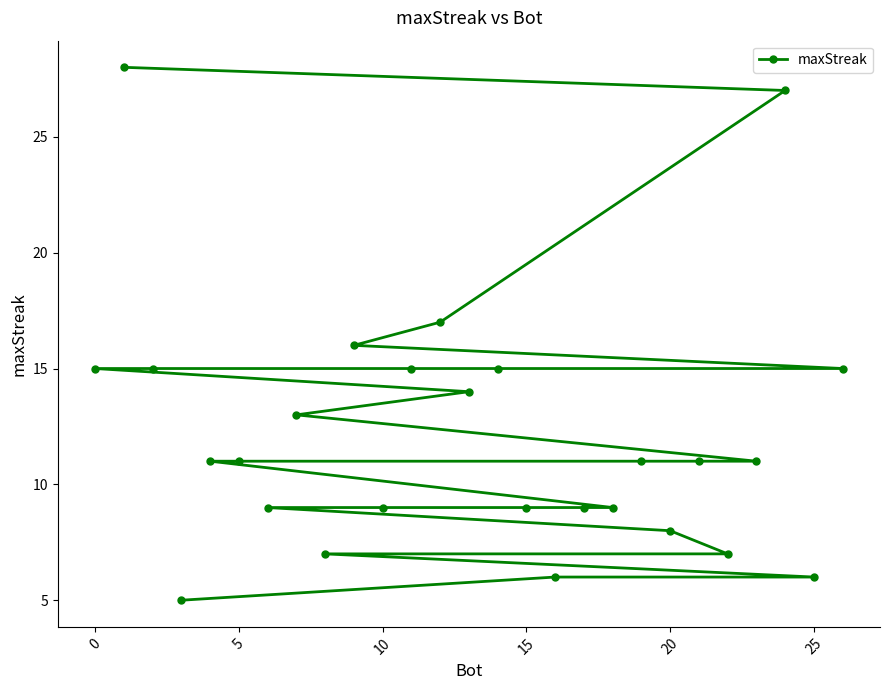

What is the sum of all values?

329